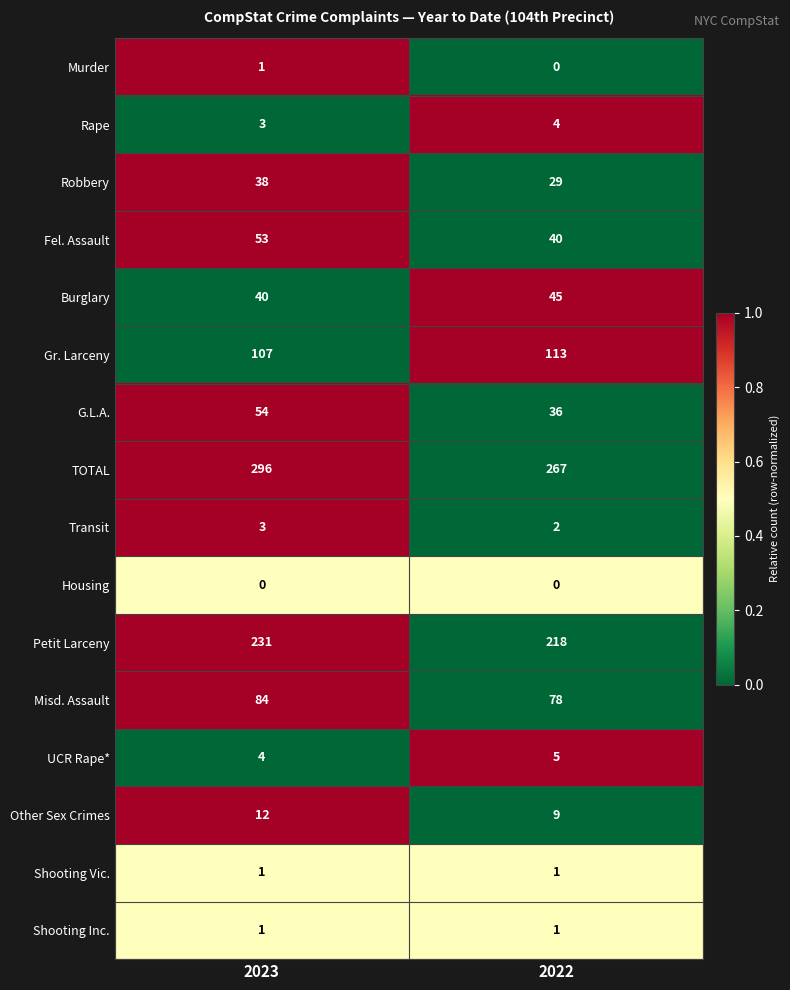

At which category does the chart reach its peak across all series?

2023